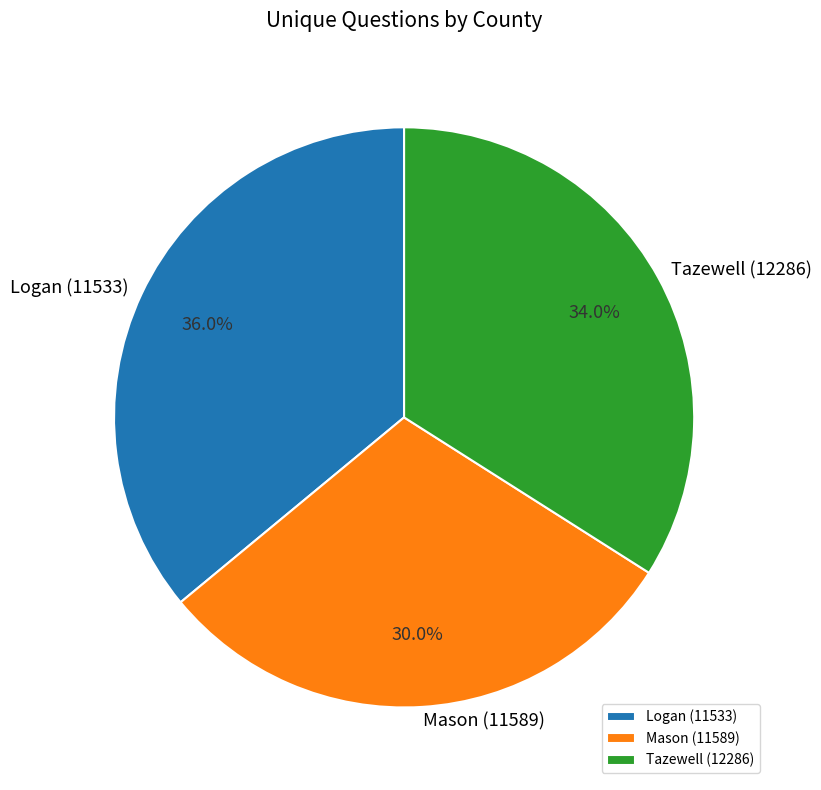

To the nearest percent, what percentage of the pie is Tazewell (12286)?

34%